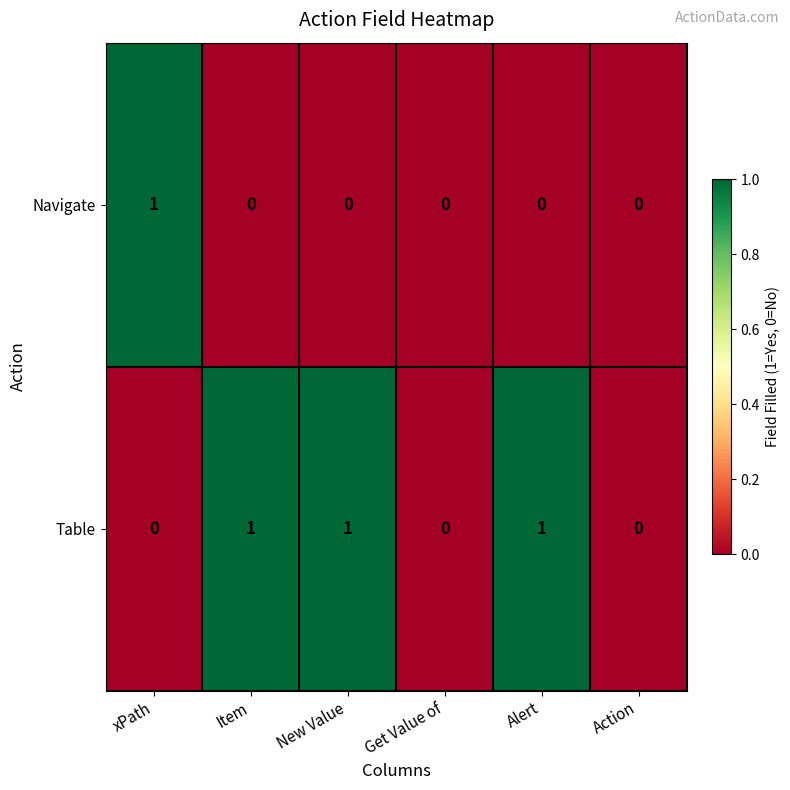

Reading right to left, transcribe all the data shown in this chart.

Navigate: Action=0	Alert=0	Get Value of=0	New Value=0	Item=0	xPath=1
Table: Action=0	Alert=1	Get Value of=0	New Value=1	Item=1	xPath=0